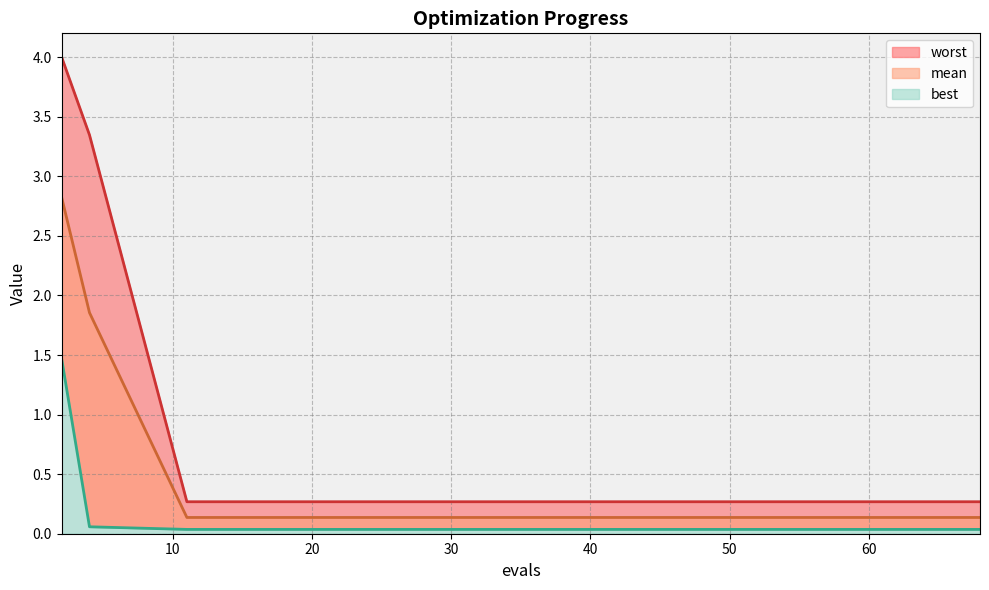

At how many categories does at least one series exceed 1?

2